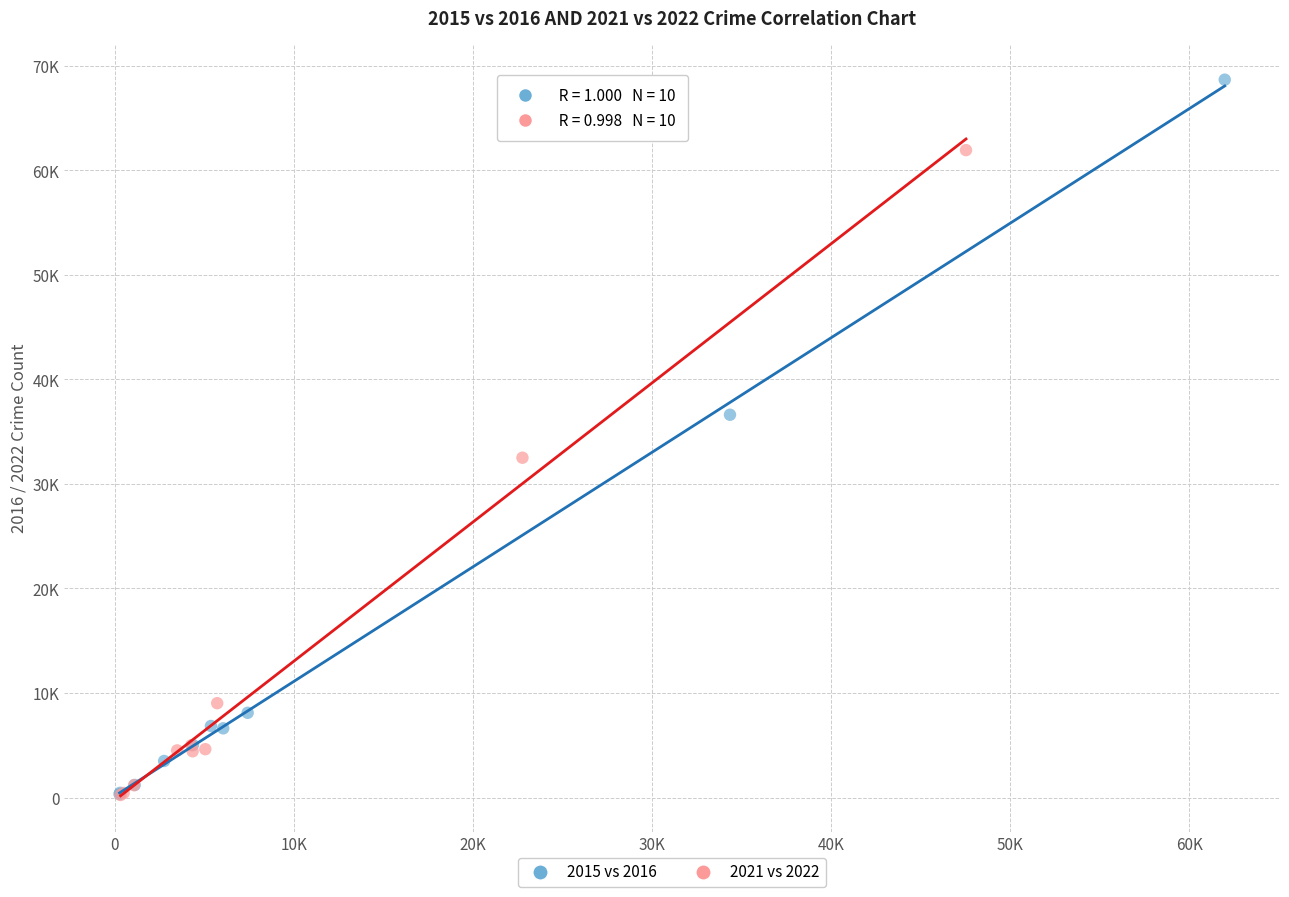

Which series has the widest spread of Y values?

2015 vs 2016